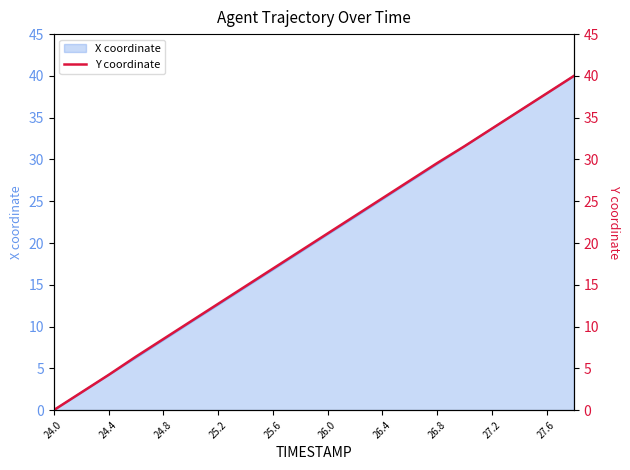

What is the value of the 13th point from the left?

25.3